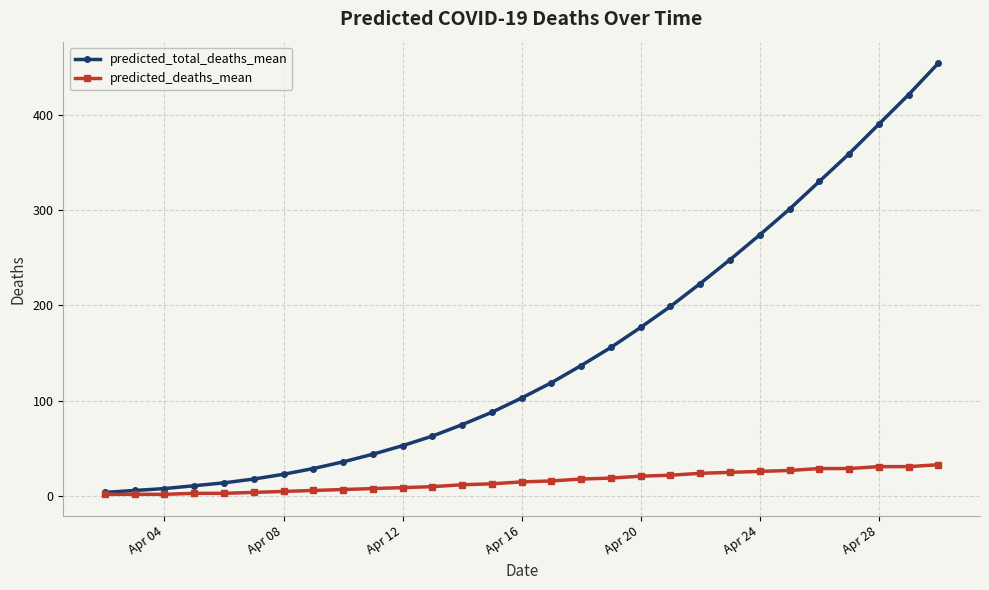

Rank the series by their average value, from lowest to highest.

predicted_deaths_mean, predicted_total_deaths_mean